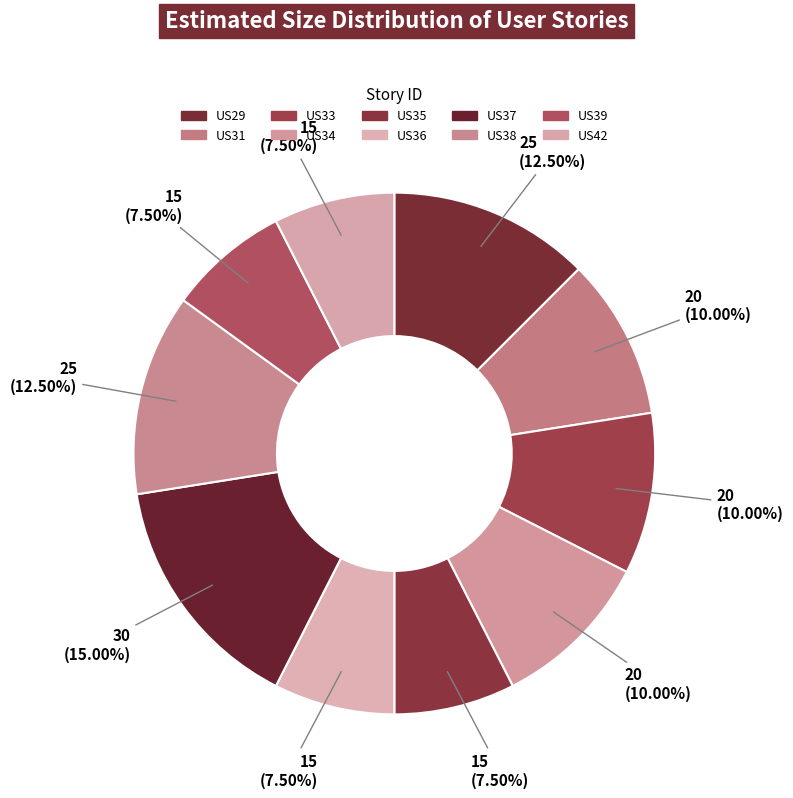

To the nearest percent, what is the difference between the largest and smallest slice percentages?

8%